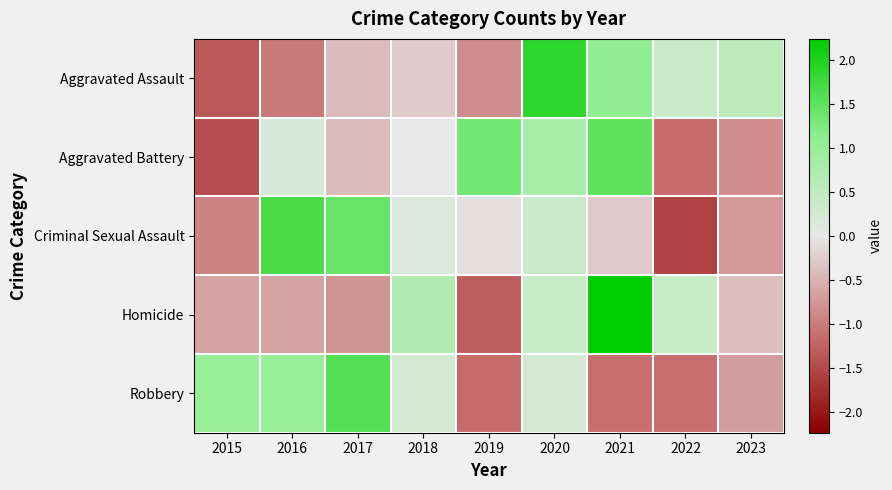

Reading right to left, transcribe all the data shown in this chart.

Aggravated Assault: 2023=0.6	2022=0.4	2021=1.1	2020=1.9	2019=-0.8	2018=-0.3	2017=-0.4	2016=-1.0	2015=-1.3
Aggravated Battery: 2023=-0.8	2022=-1.1	2021=1.5	2020=0.8	2019=1.3	2018=0.0	2017=-0.4	2016=0.2	2015=-1.5
Criminal Sexual Assault: 2023=-0.7	2022=-1.6	2021=-0.3	2020=0.4	2019=-0.1	2018=0.1	2017=1.4	2016=1.7	2015=-0.9
Homicide: 2023=-0.4	2022=0.4	2021=2.2	2020=0.4	2019=-1.3	2018=0.7	2017=-0.8	2016=-0.6	2015=-0.6
Robbery: 2023=-0.7	2022=-1.1	2021=-1.1	2020=0.3	2019=-1.2	2018=0.3	2017=1.6	2016=1.0	2015=1.0